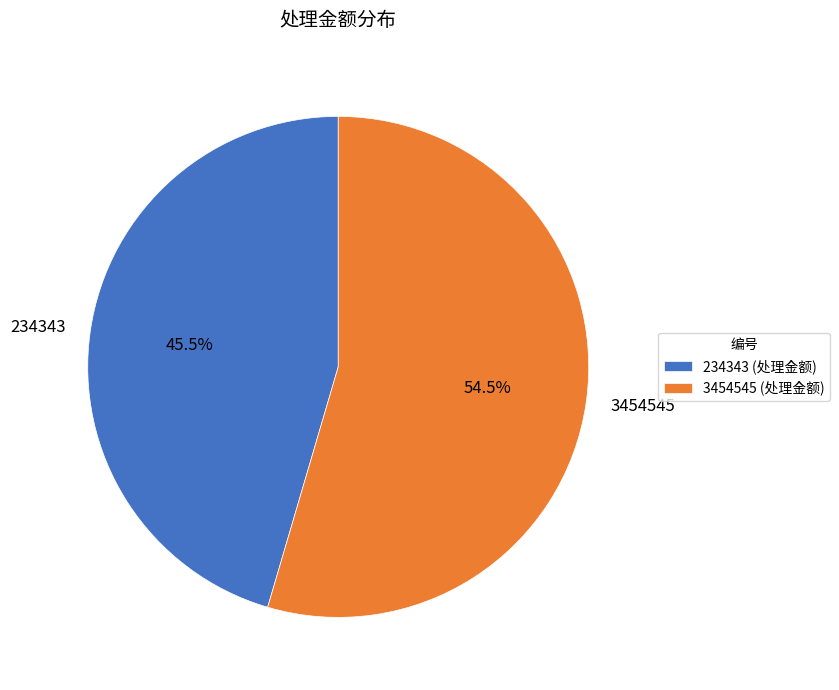

Which slice is the smallest?

234343